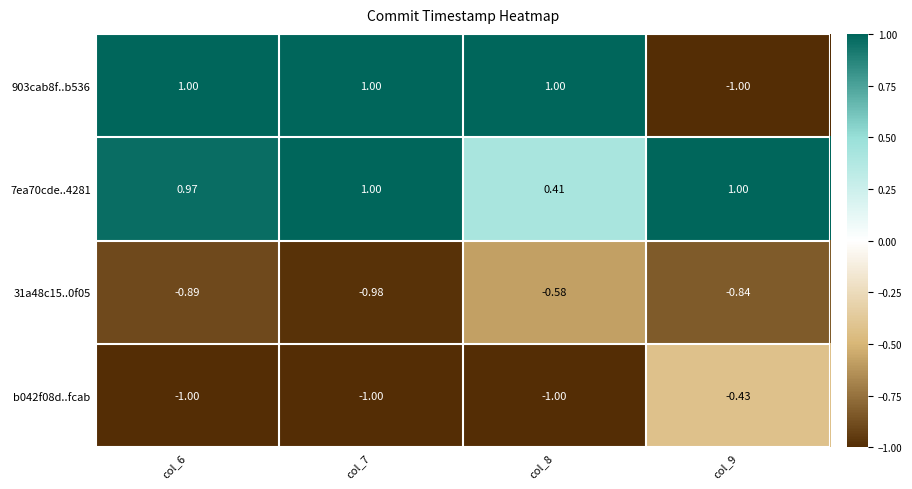

How many data points does each series have?

4